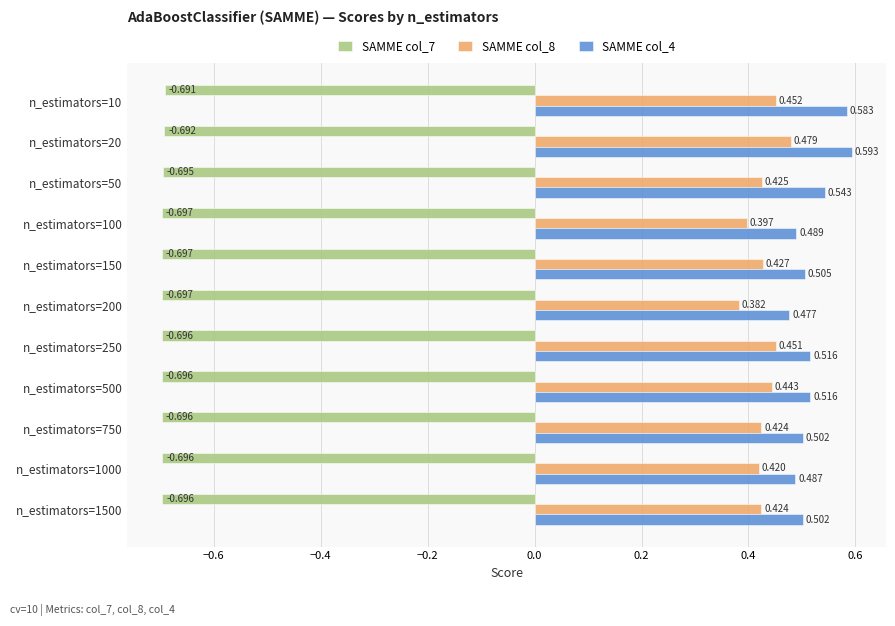

Is the value of SAMME col_8 at n_estimators=200 greater than the value of SAMME col_4 at n_estimators=1500?

No